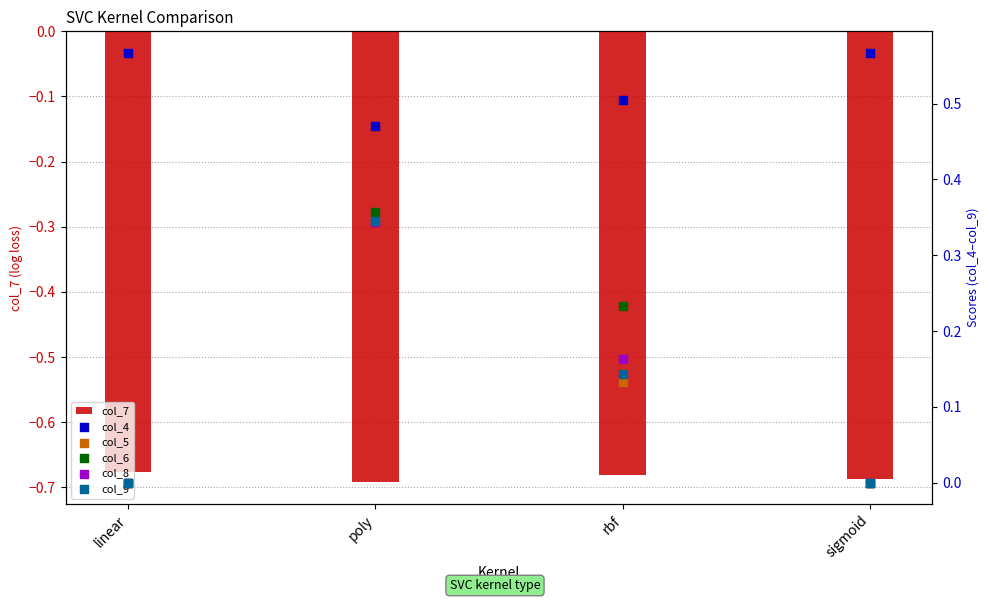

What is the total value across all series at sigmoid?

-0.1